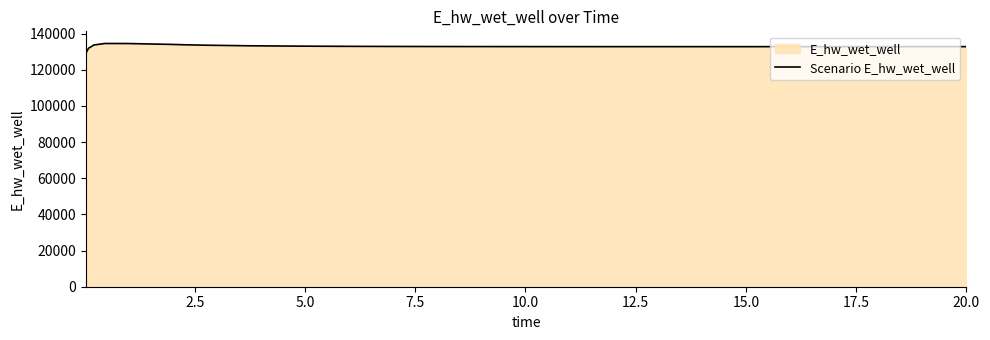

What is the greatest value displayed?

134519.5